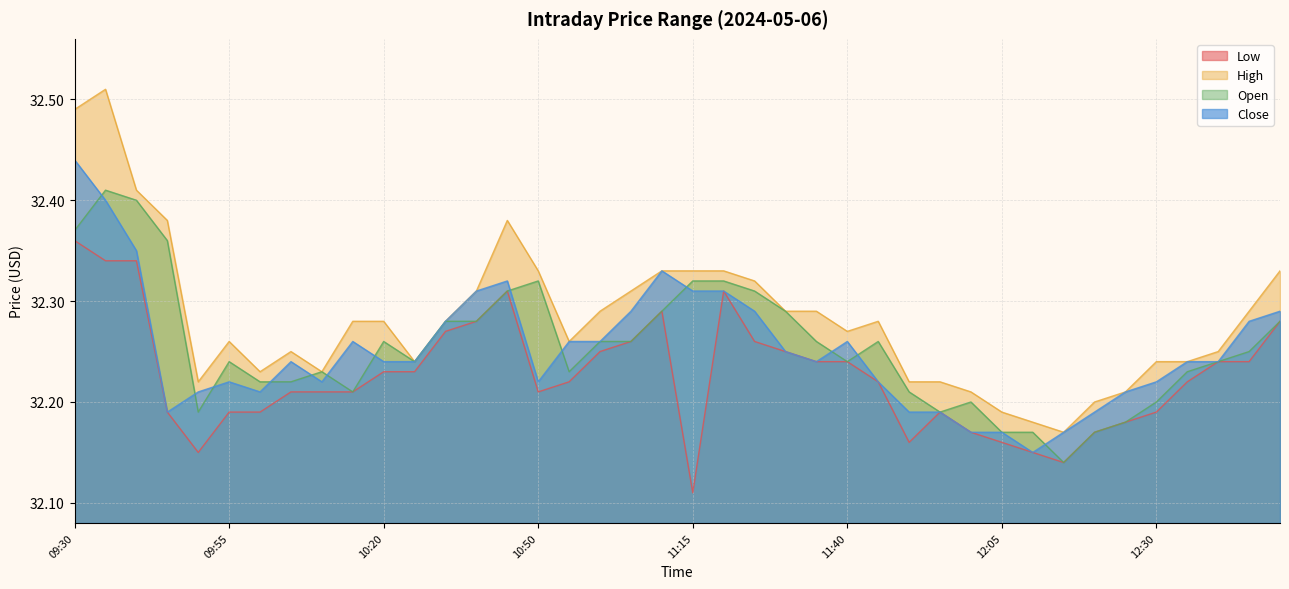

How many lines are shown in the chart?

4